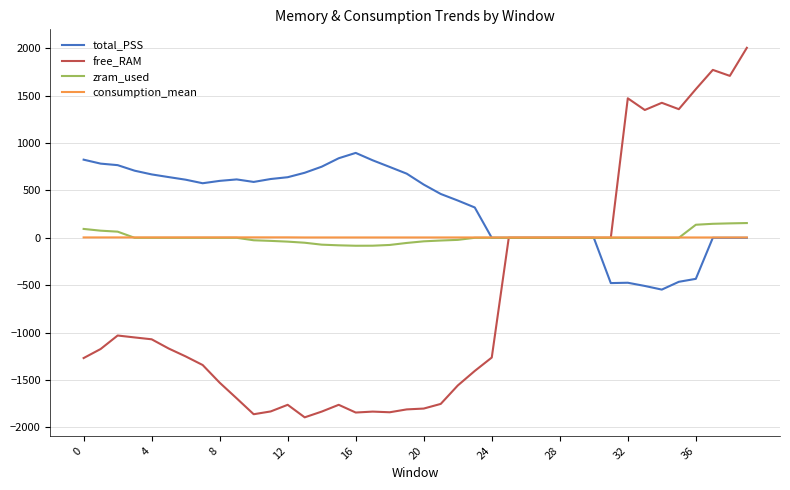

What is the smallest value displayed?

-1894.9